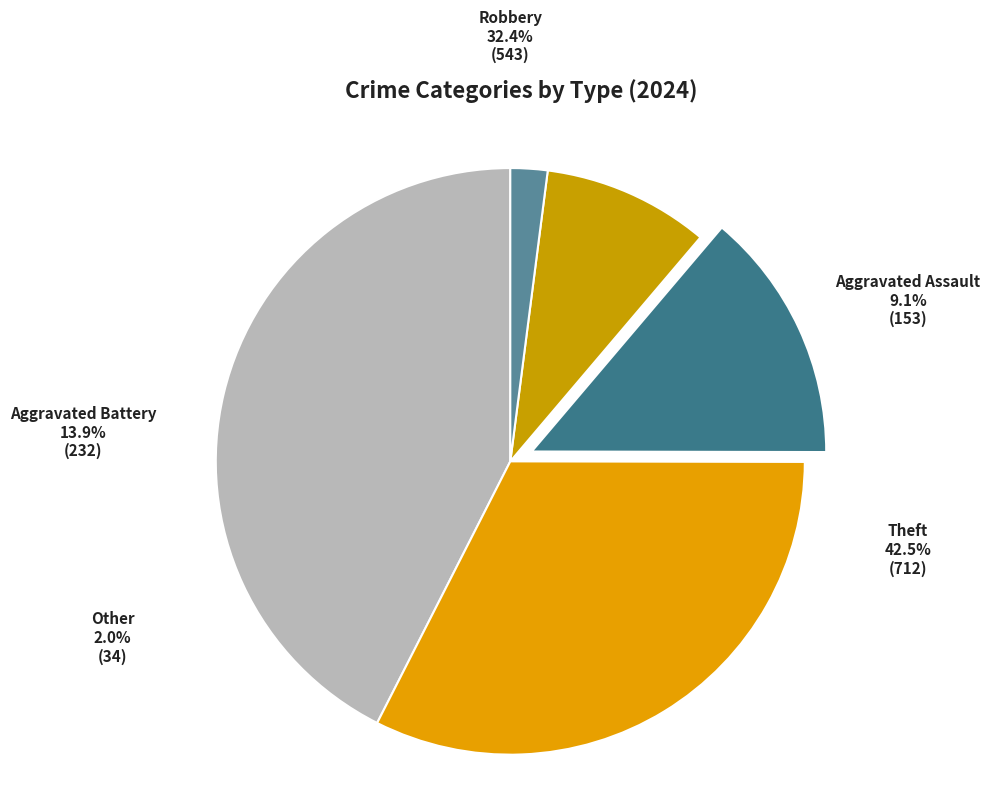

Is it true that Arson is 14% of the pie?

False